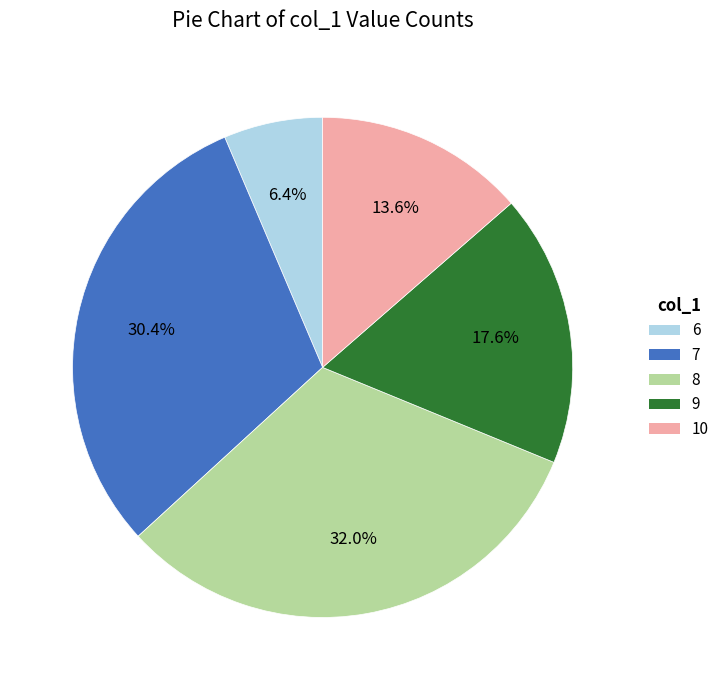

What is the smallest slice in the pie chart?

6